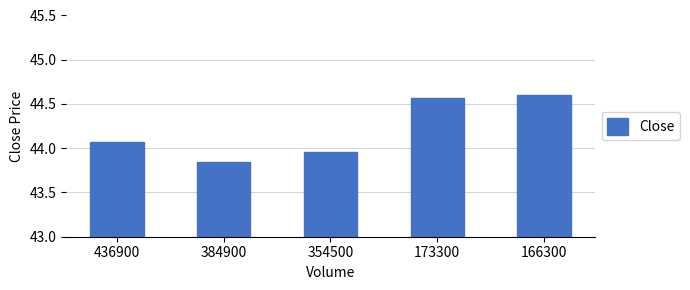

Approximately how many times larger is the value at 173300 compared to 384900?

1.0